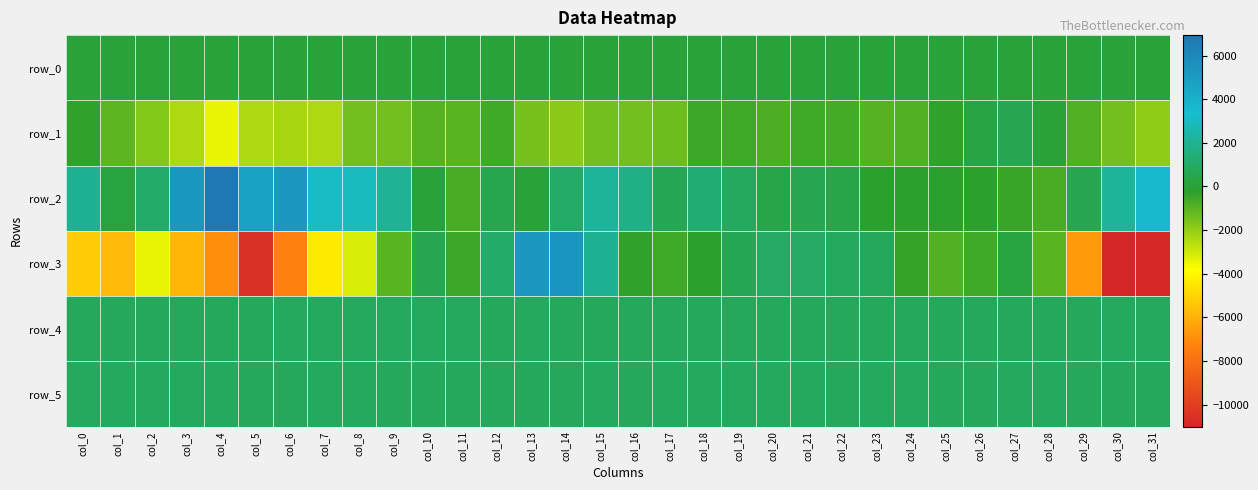

The row_1 series shows -786.0 at col_20. True or false?

True